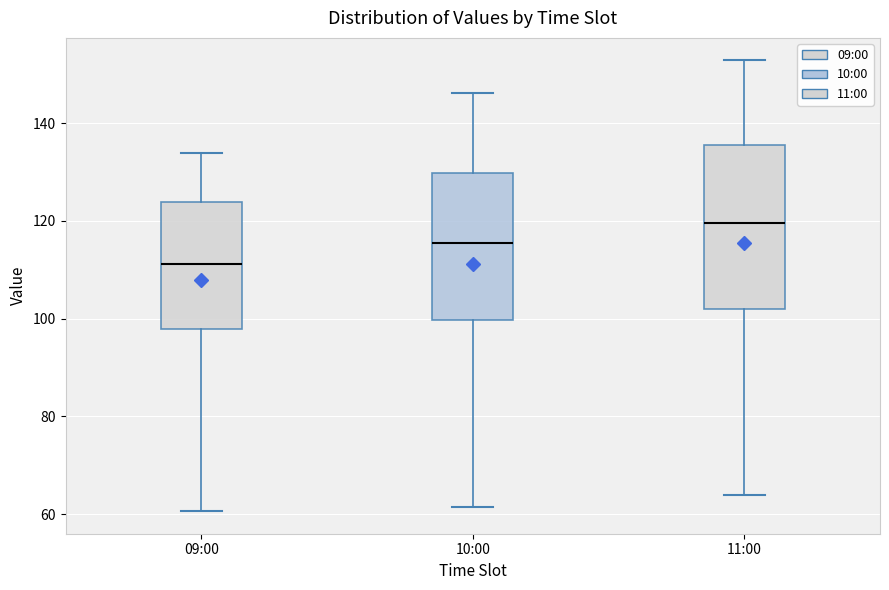

Which box is the tallest, from its lower edge to its upper edge?

11:00